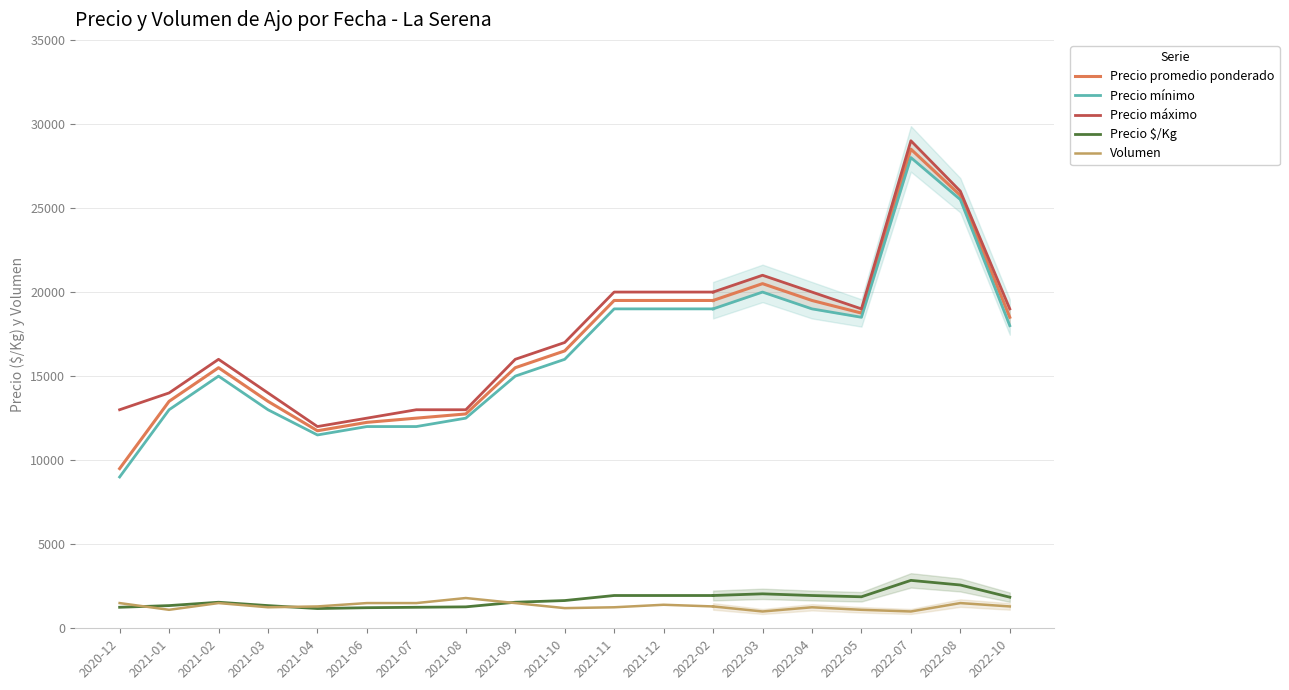

What is the smallest value displayed?

1100